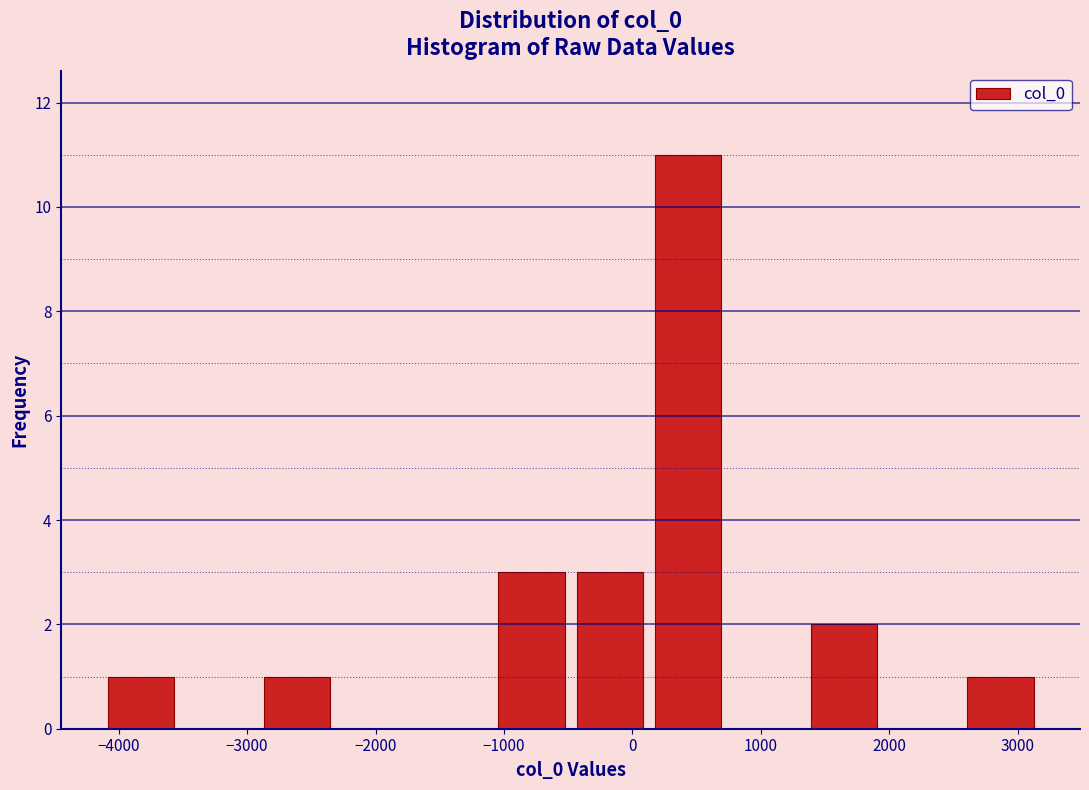

Reading left to right, list every bar in this chart as the range it spans on the x-axis followed by its height. Neither the bar edges nor the heights are printed on the chart, so give them approximately, as read against the axes.

-4100 to -3500: 1
-3500 to -2900: 0
-2900 to -2300: 1
-2300 to -1700: 0
-1700 to -1100: 0
-1100 to -500: 3
-500 to 100: 3
100 to 700: 11
700 to 1300: 0
1300 to 2000: 2
2000 to 2600: 0
2600 to 3200: 1